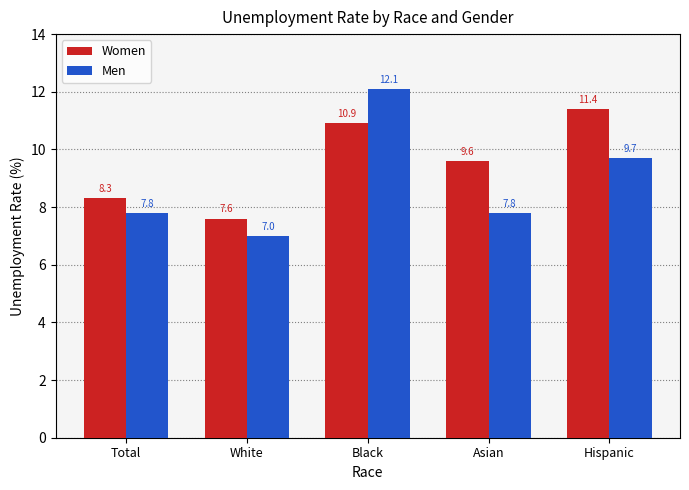

What is the label of the 4th bar from the left?

Asian